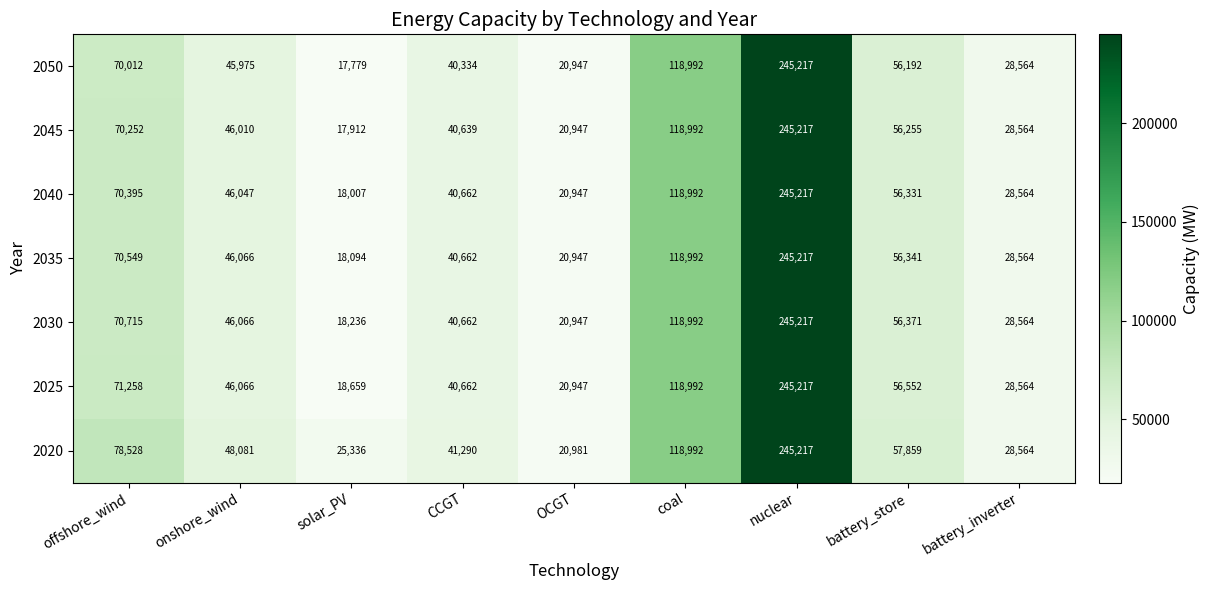

What is the lowest value of the 2045 series?

17912